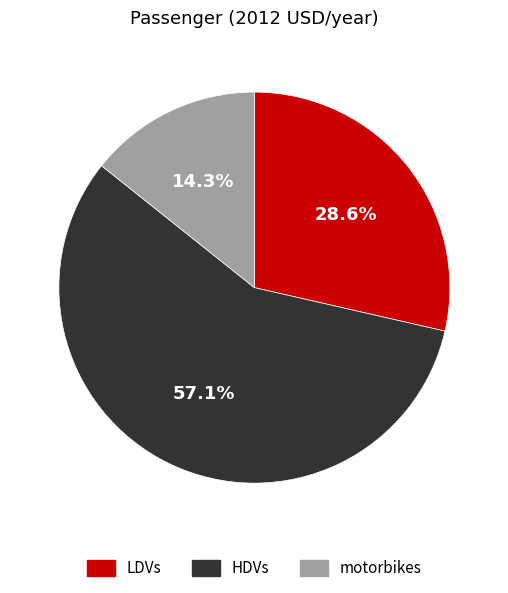

What percentage is the motorbikes slice, to the nearest percent?

14%